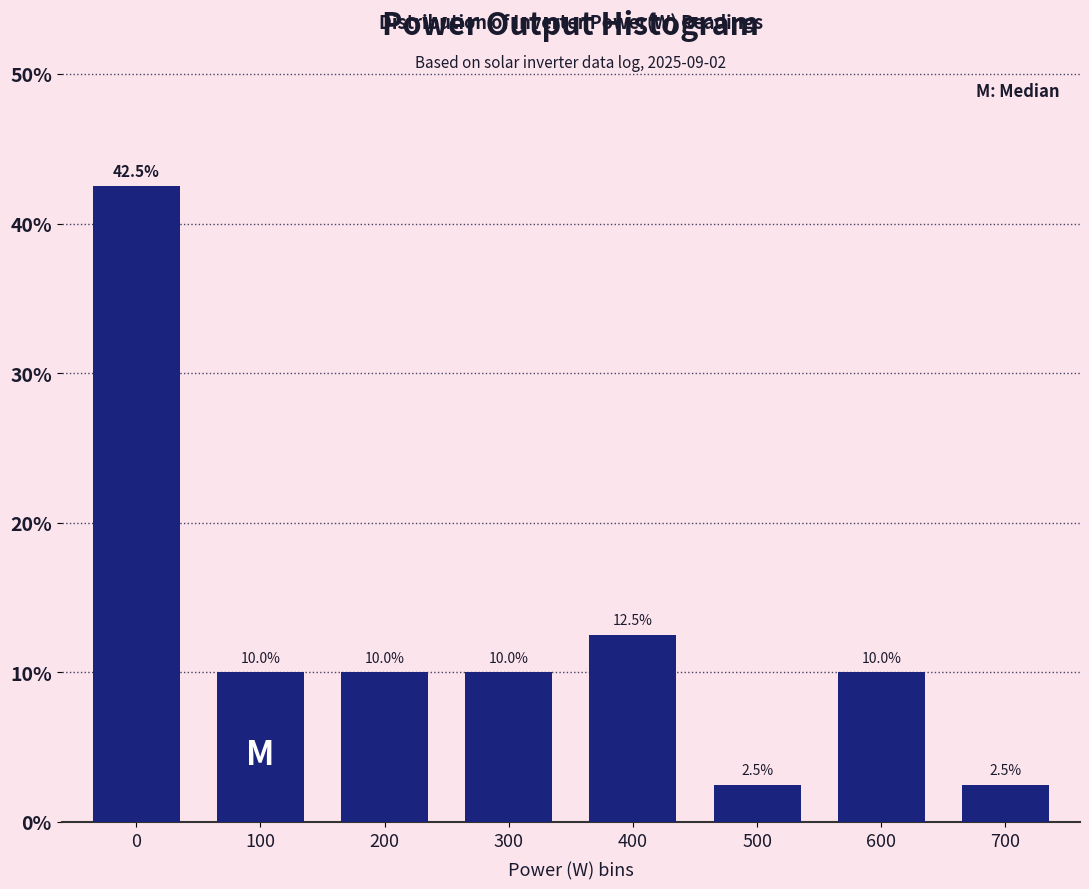

Reading left to right, list all the values displayed in this chart.

42.5	10.0	10.0	10.0	12.5	2.5	10.0	2.5